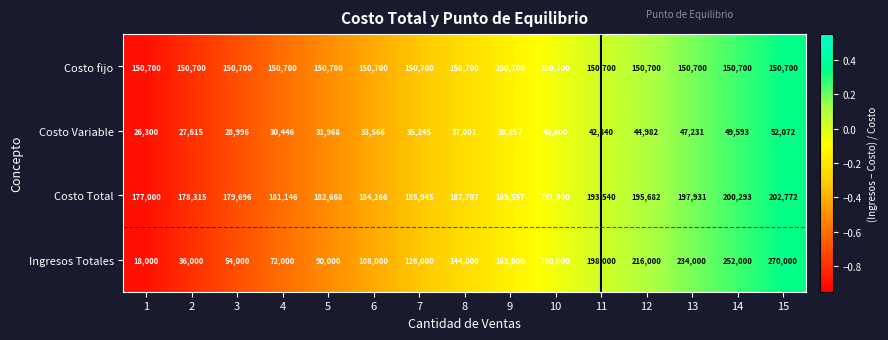

At which category does the chart reach its minimum across all series?

1